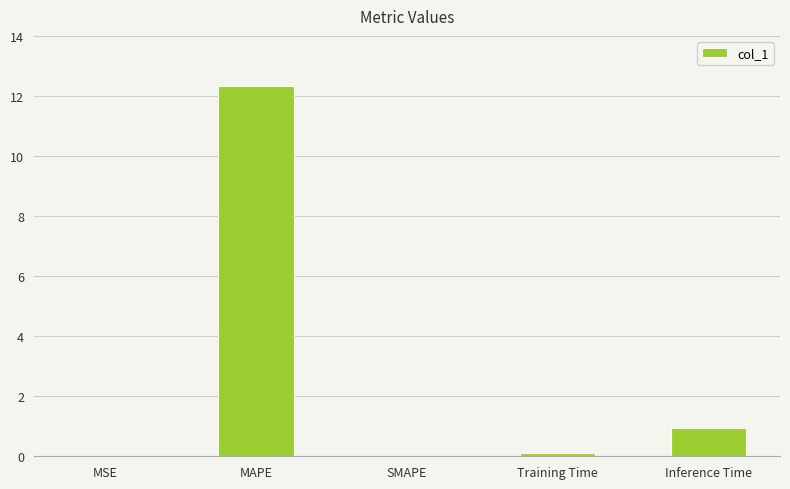

The chart shows a value of 0.0 at SMAPE. True or false?

True